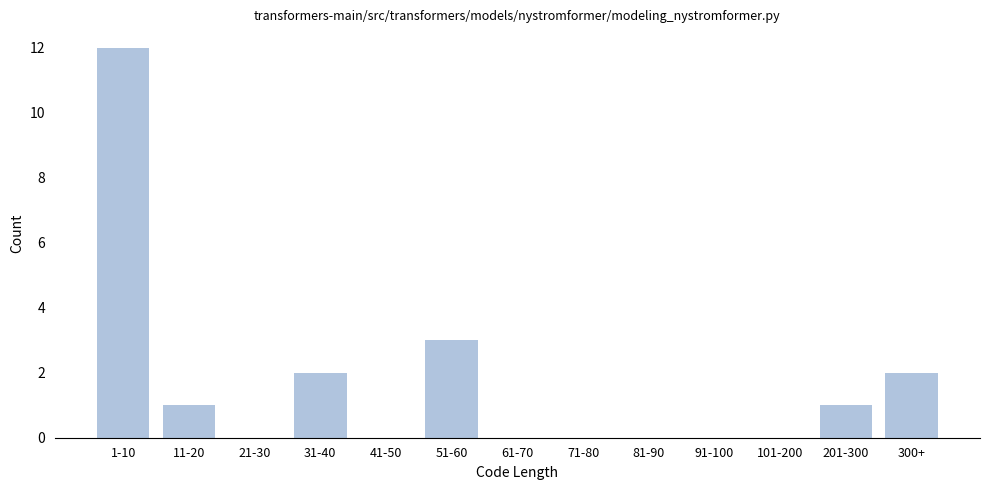

Reading left to right, transcribe all the data shown in this chart.

1-10=12	11-20=1	21-30=0	31-40=2	41-50=0	51-60=3	61-70=0	71-80=0	81-90=0	91-100=0	101-200=0	201-300=1	300+=2